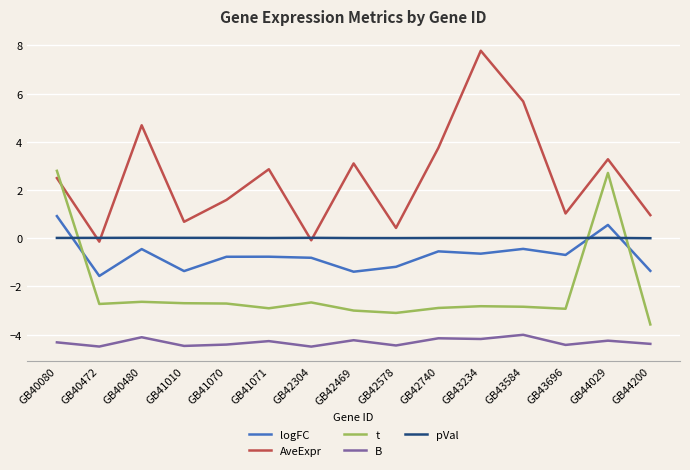

Rank the series by their maximum value, from highest to lowest.

AveExpr, t, logFC, pVal, B